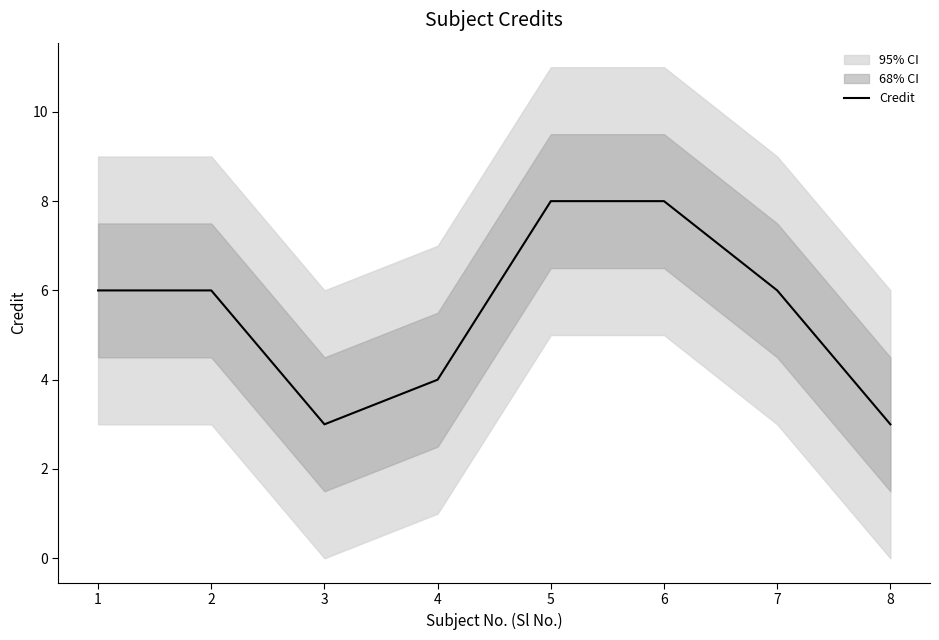

Reading left to right, extract all data points from this chart.

6	6	3	4	8	8	6	3